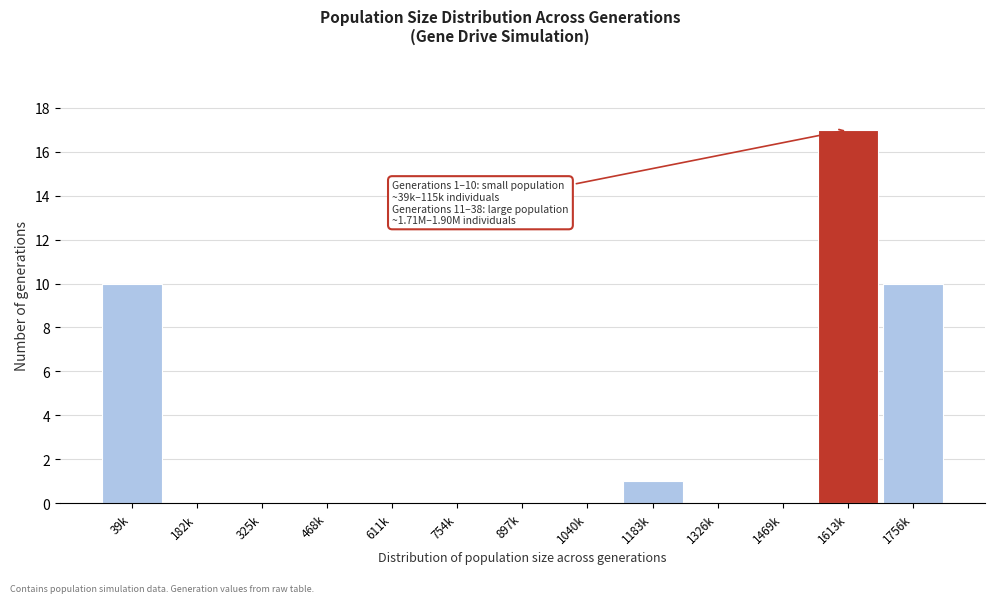

Reading left to right, transcribe all the data shown in this chart.

39k=10	182k=0	325k=0	468k=0	611k=0	754k=0	897k=0	1040k=0	1183k=1	1326k=0	1469k=0	1613k=17	1756k=10